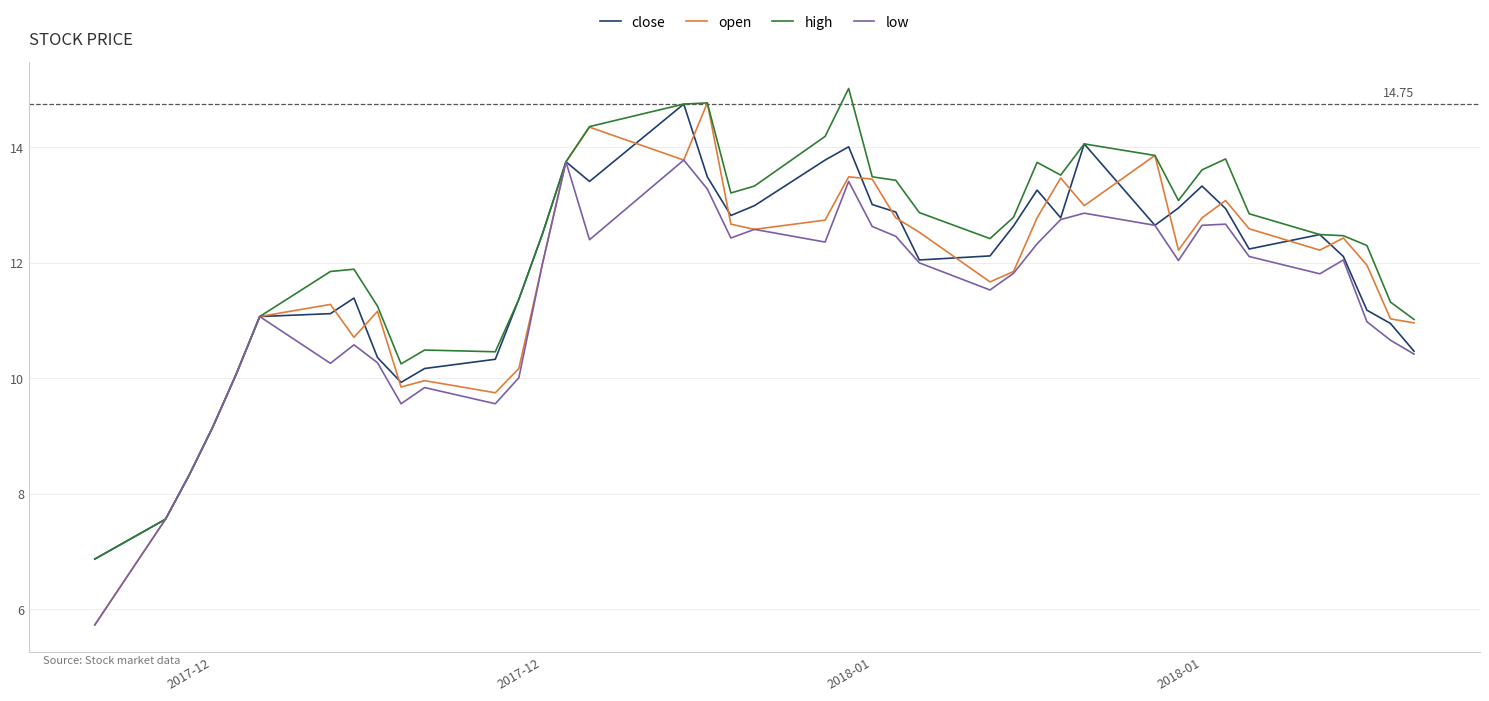

Which series has the largest range (max minus min)?

open